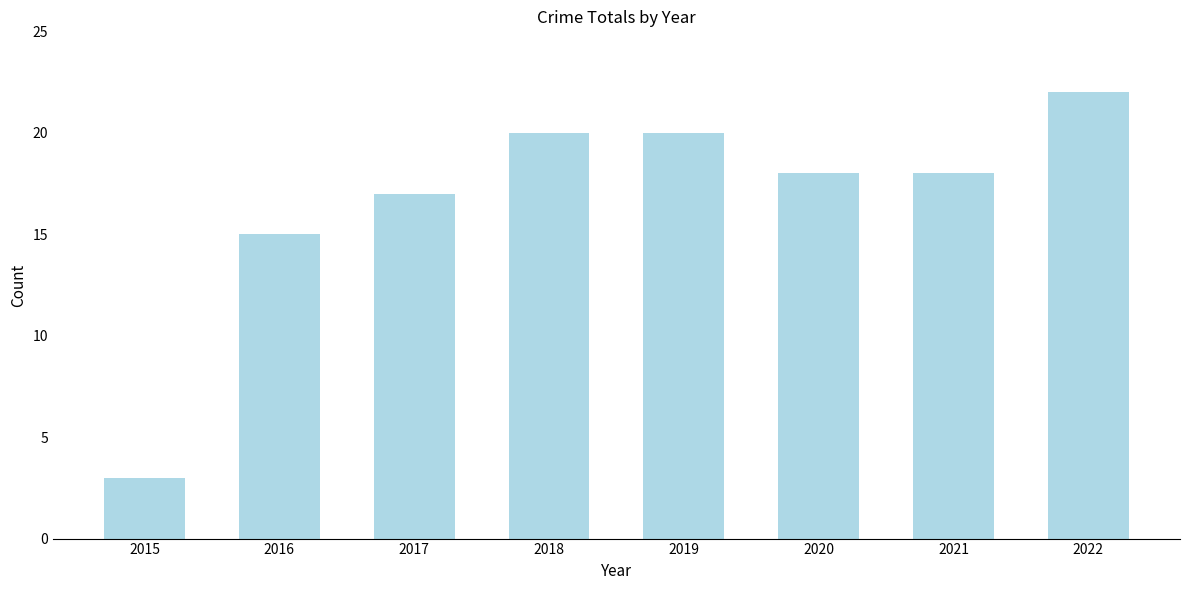

Does the chart contain stacked bars?

No